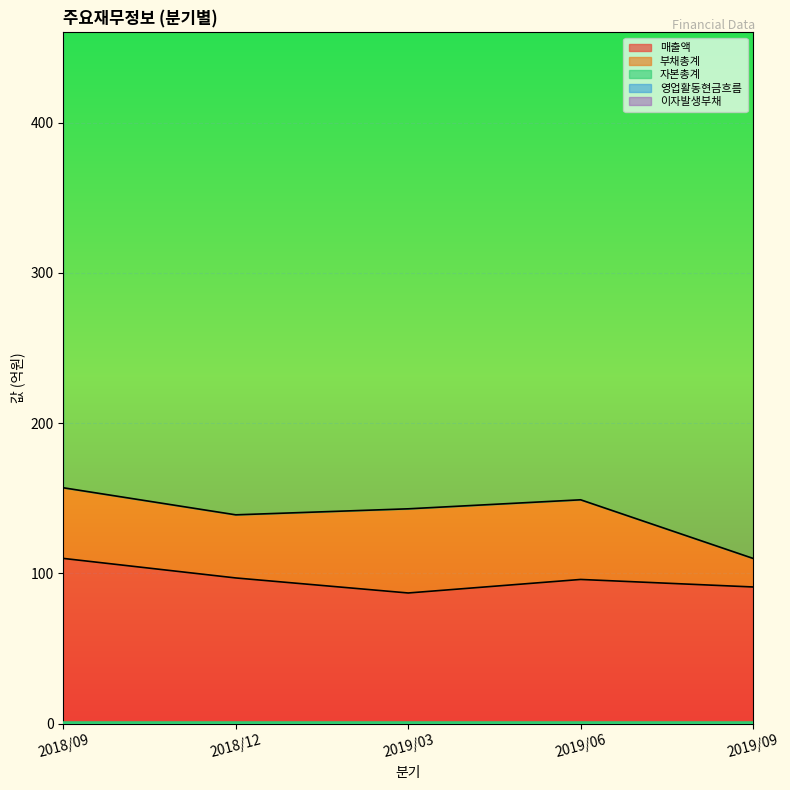

The value of 매출액 at 2019/06 is 30. True or false?

False